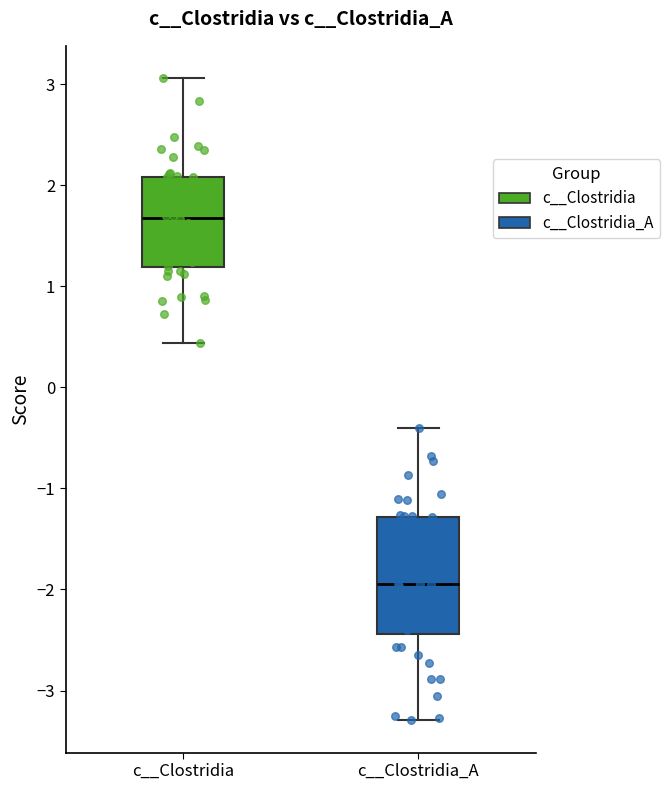

Which box has the lowest median line?

c__Clostridia_A